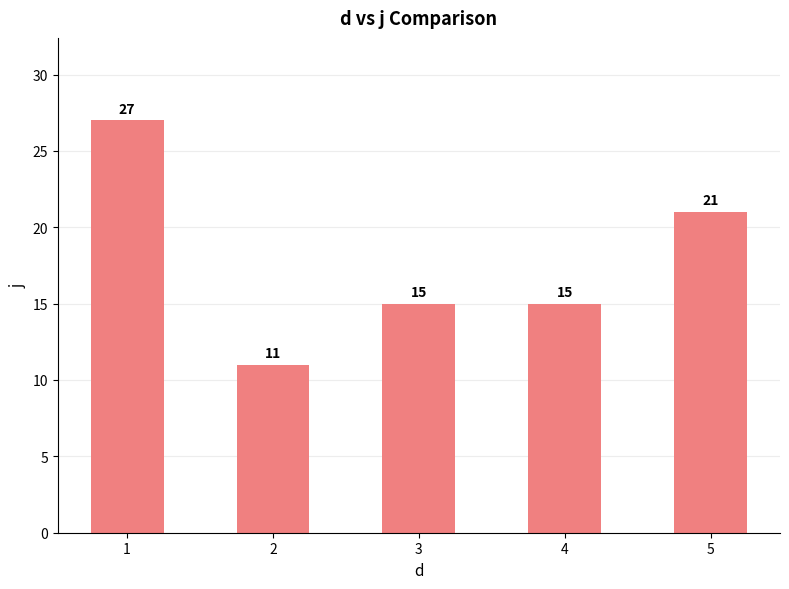

Does the chart contain any negative values?

No